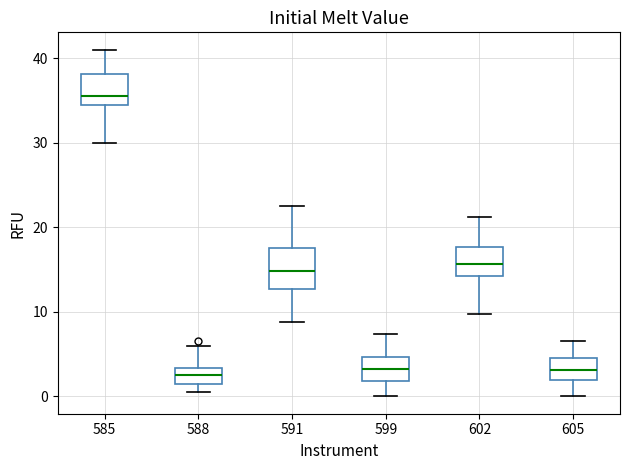

Which box is the tallest, from its lower edge to its upper edge?

591